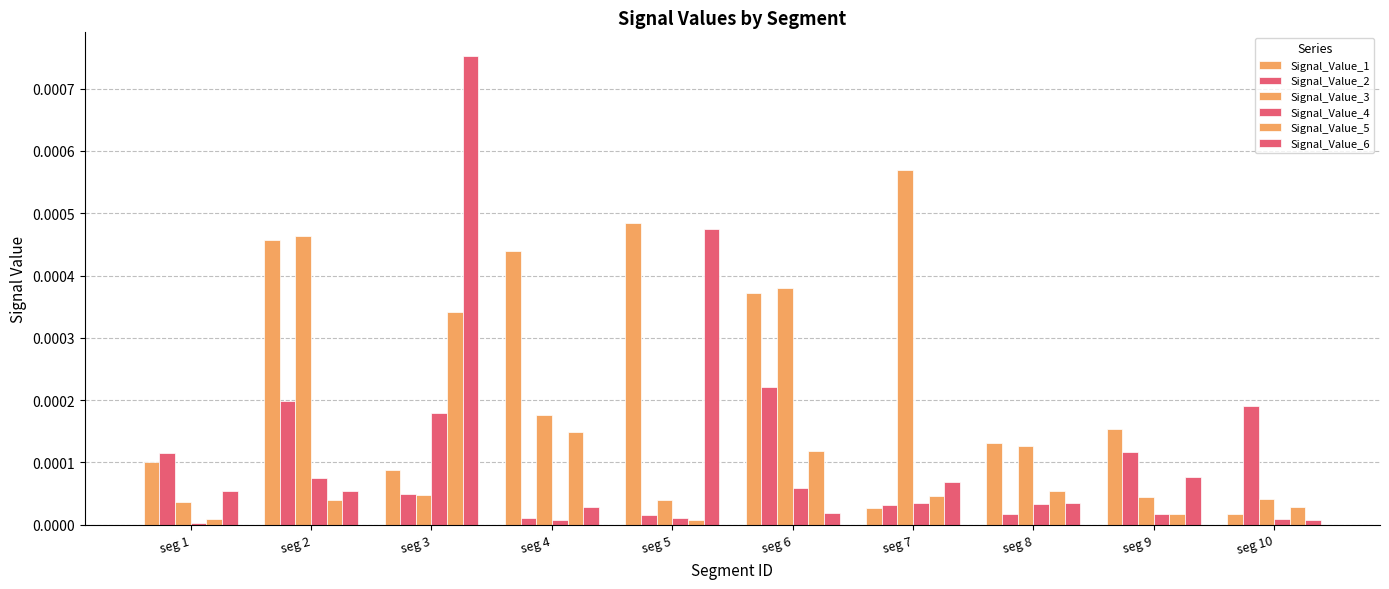

How many distinct data groups are displayed?

6